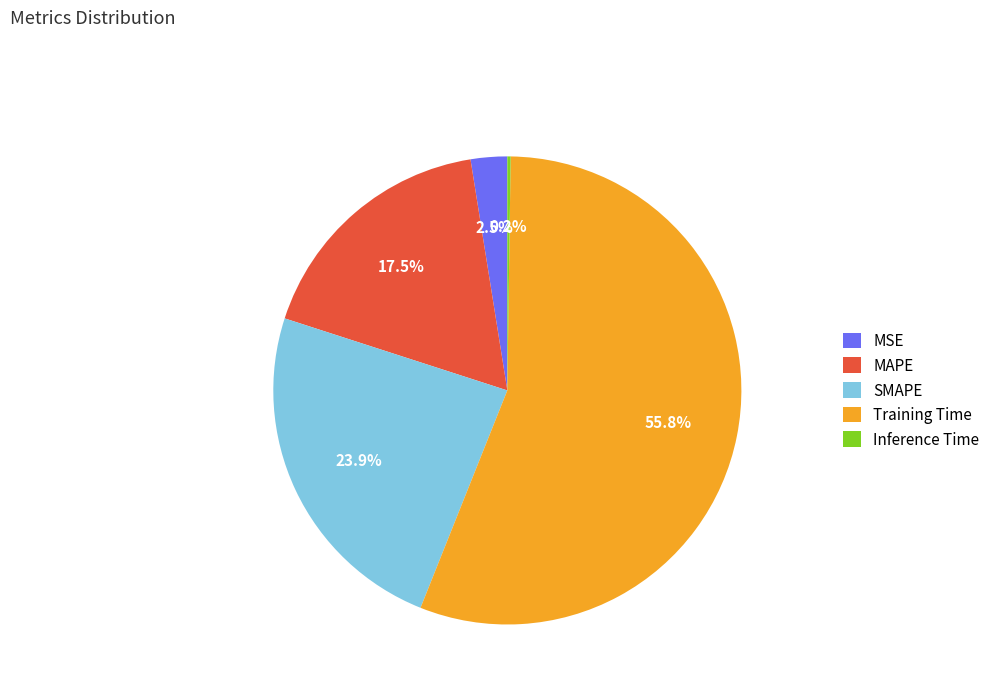

Which has a higher value, Training Time or MSE?

Training Time